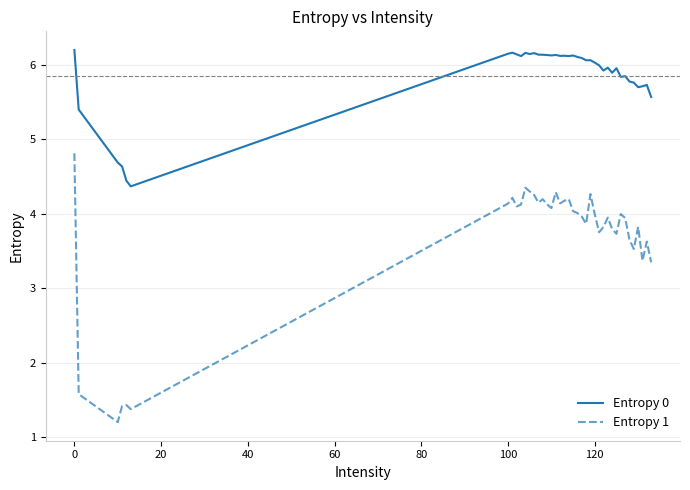

What is the greatest value displayed?

6.2